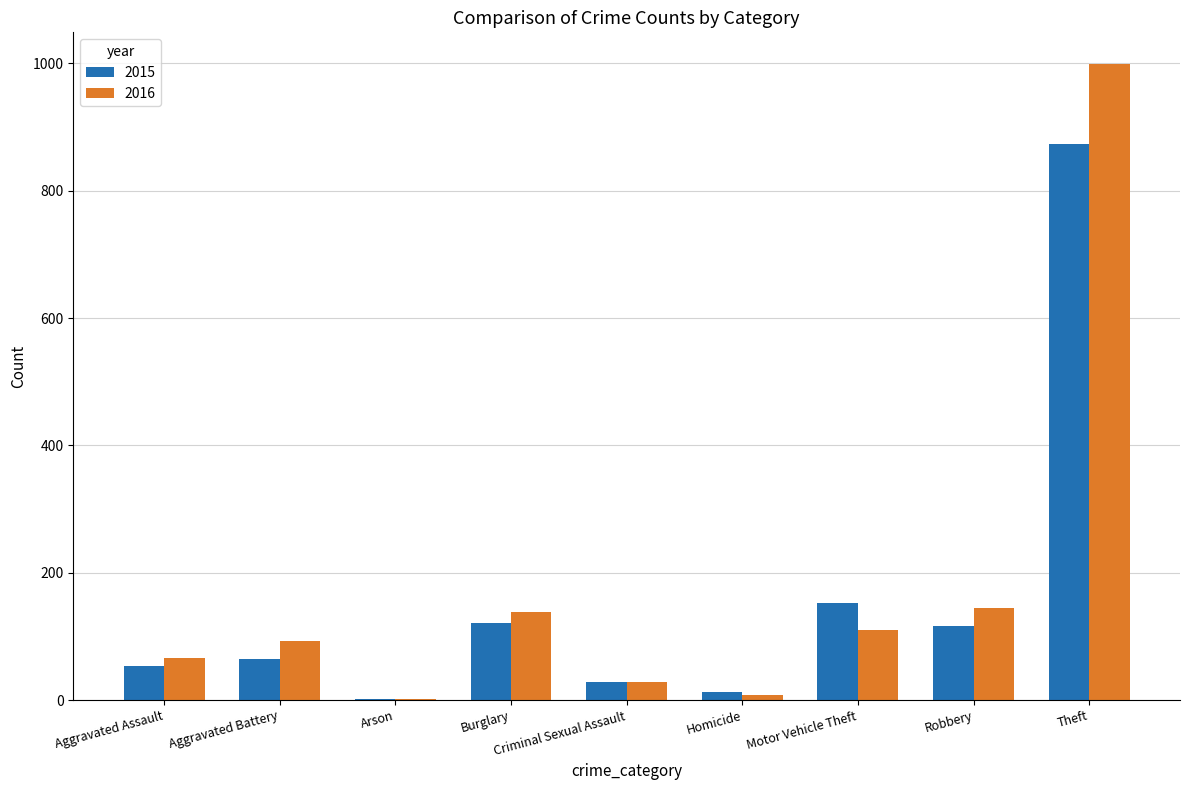

Is the value of 2016 at Criminal Sexual Assault greater than the value of 2015 at Aggravated Battery?

No